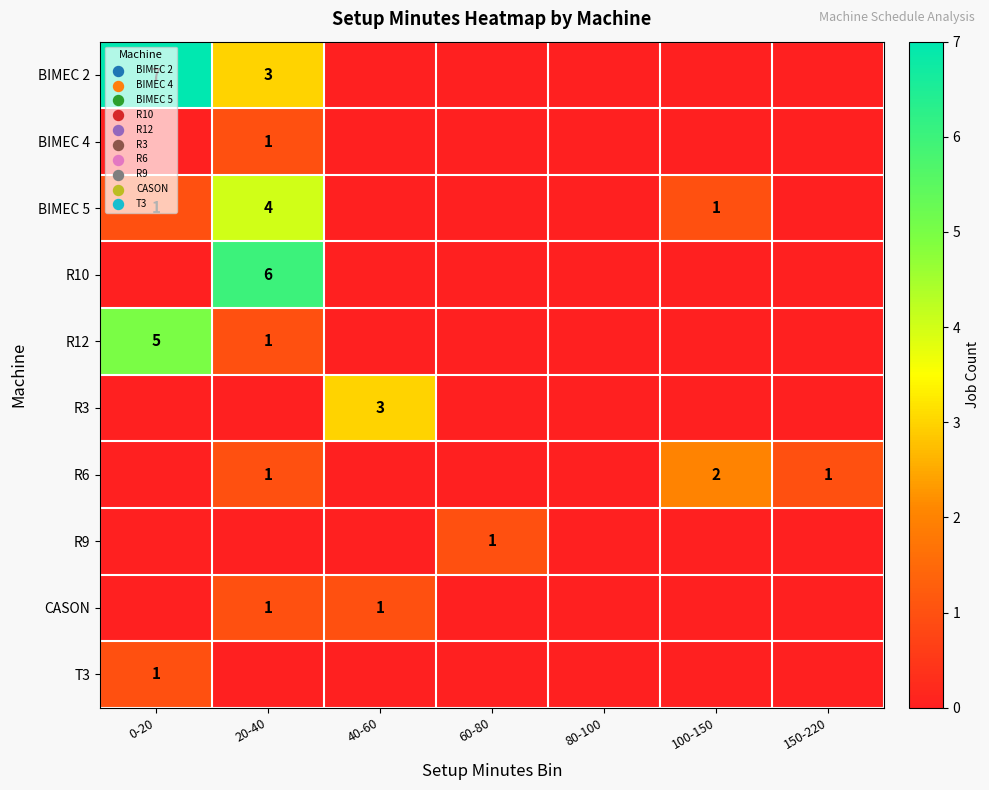

Is it true that CASON equals 1 at 40-60?

True